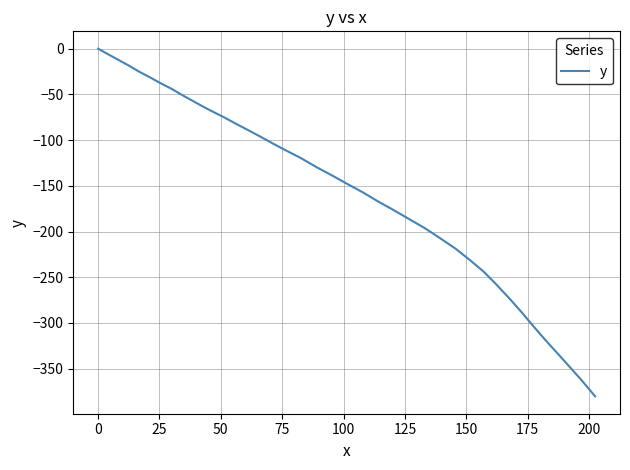

What is the smallest value displayed?

-380.3